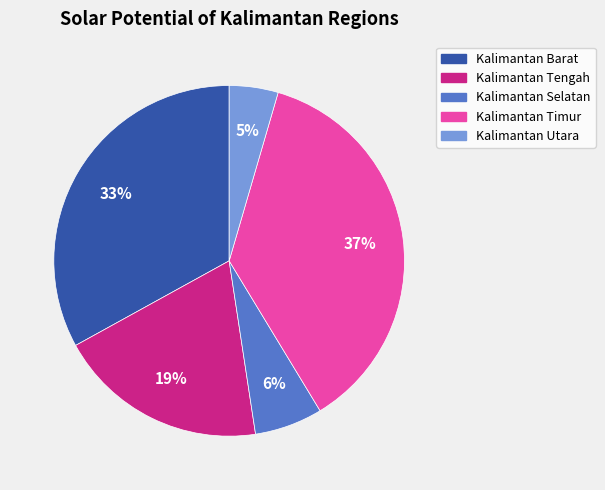

The Kalimantan Utara slice represents 15% of the pie. True or false?

False